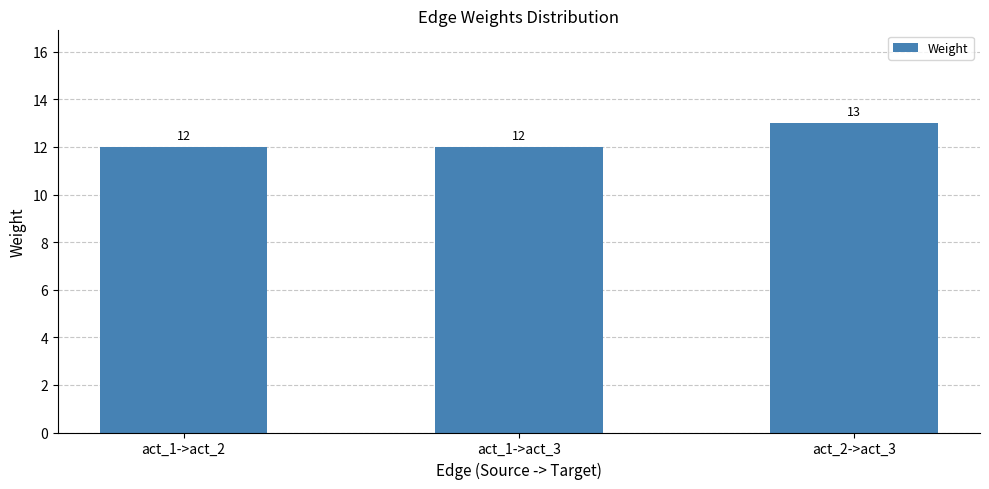

What is the value of the 1st bar from the left?

12